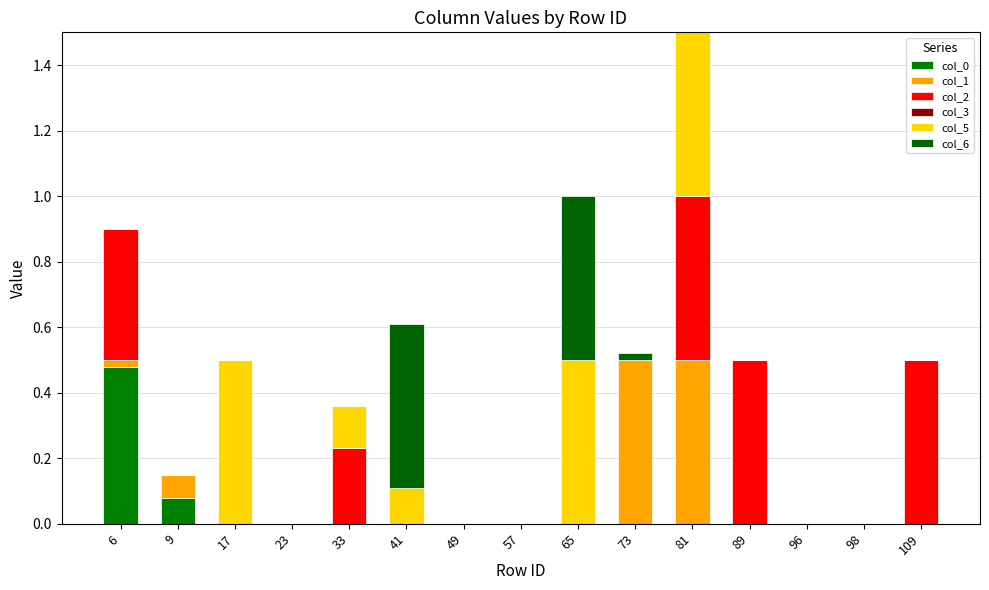

What is the difference between the maximum and second lowest values in the col_1 series?

0.5